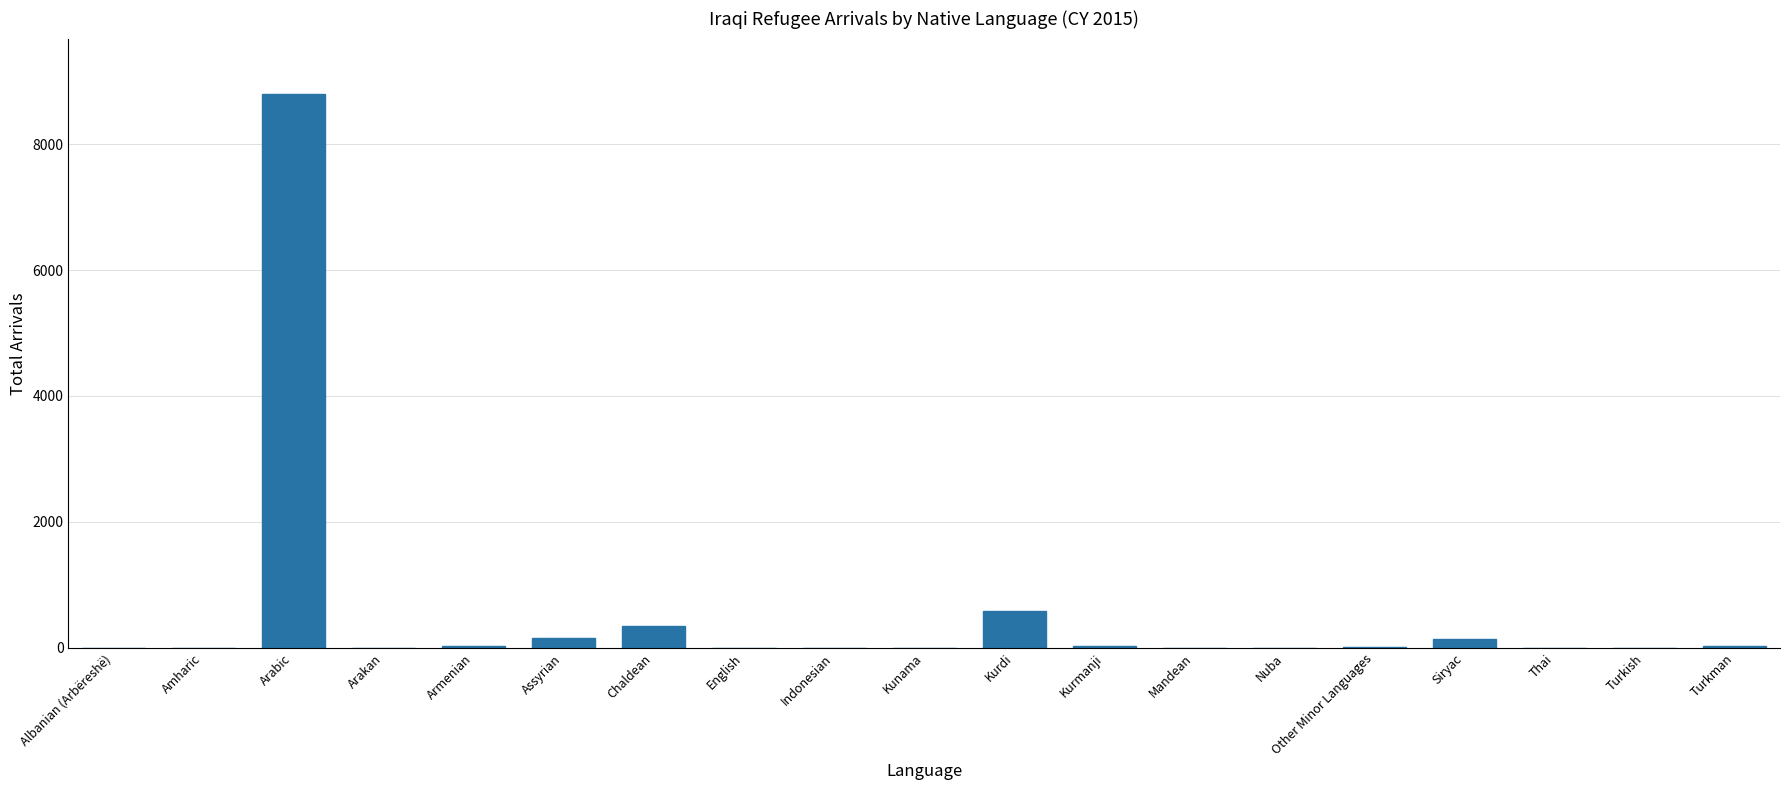

Where is the data nearest to the value 4398?

Kurdi